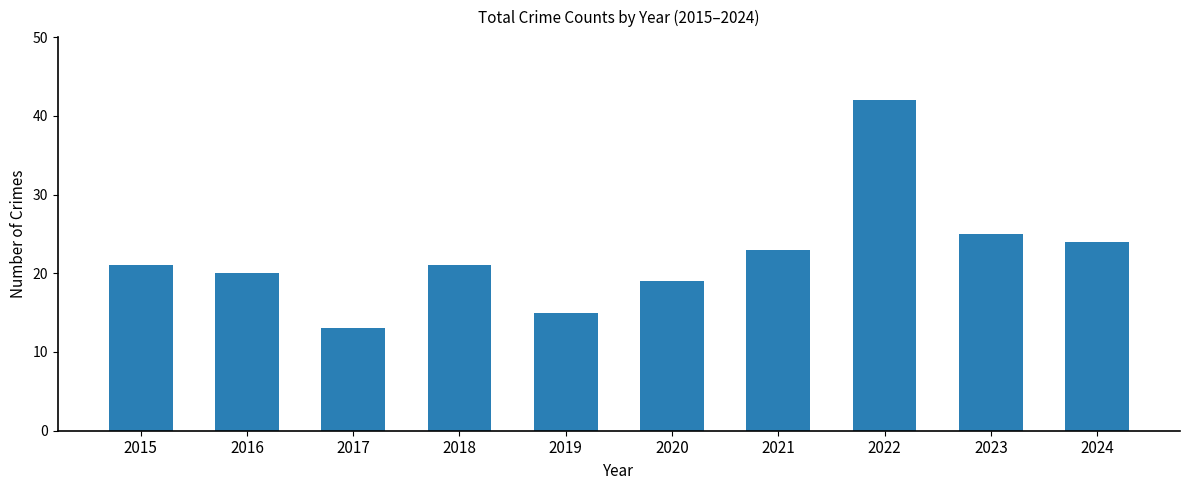

Approximately how many times larger is the value at 2020 compared to 2022?

0.5